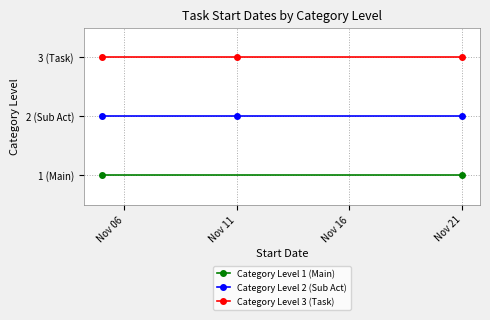

Reading left to right, extract all data points from this chart.

Category Level 1 (Main): 2018-11-05=1	2018-11-11=1	2018-11-21=1
Category Level 2 (Sub Act): 2018-11-05=2	2018-11-11=2	2018-11-21=2
Category Level 3 (Task): 2018-11-05=3	2018-11-11=3	2018-11-21=3